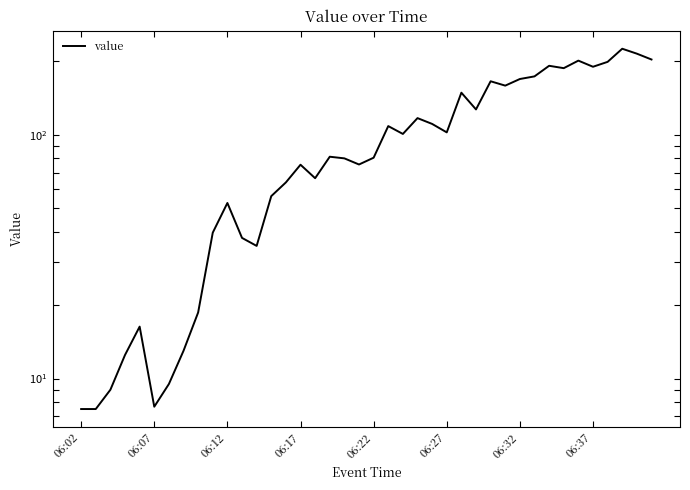

Is it true that the value at 17 is 81.2?

True